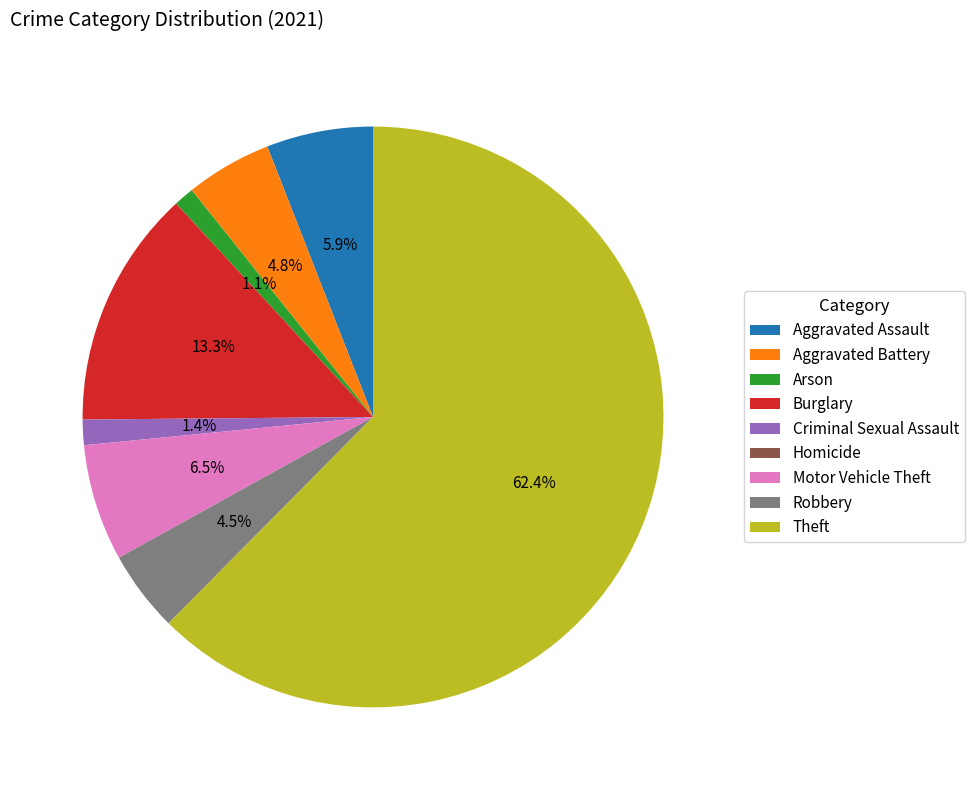

What is the largest slice in the pie chart?

Theft